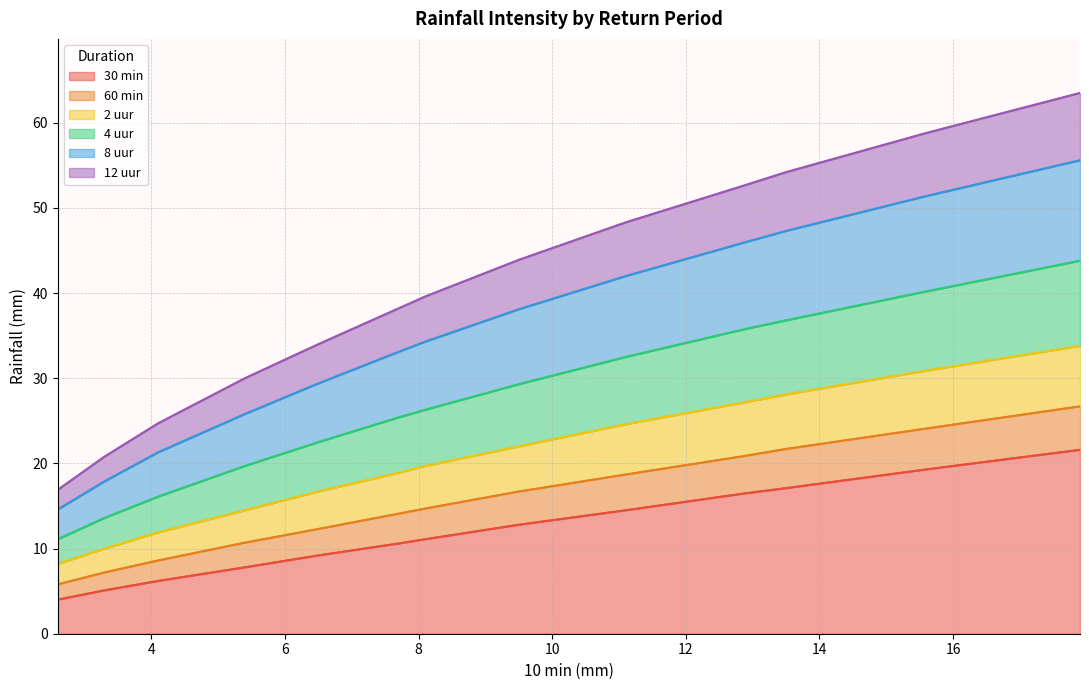

True or false: 12 uur has a value of 27.6 at 100 jaar.

False